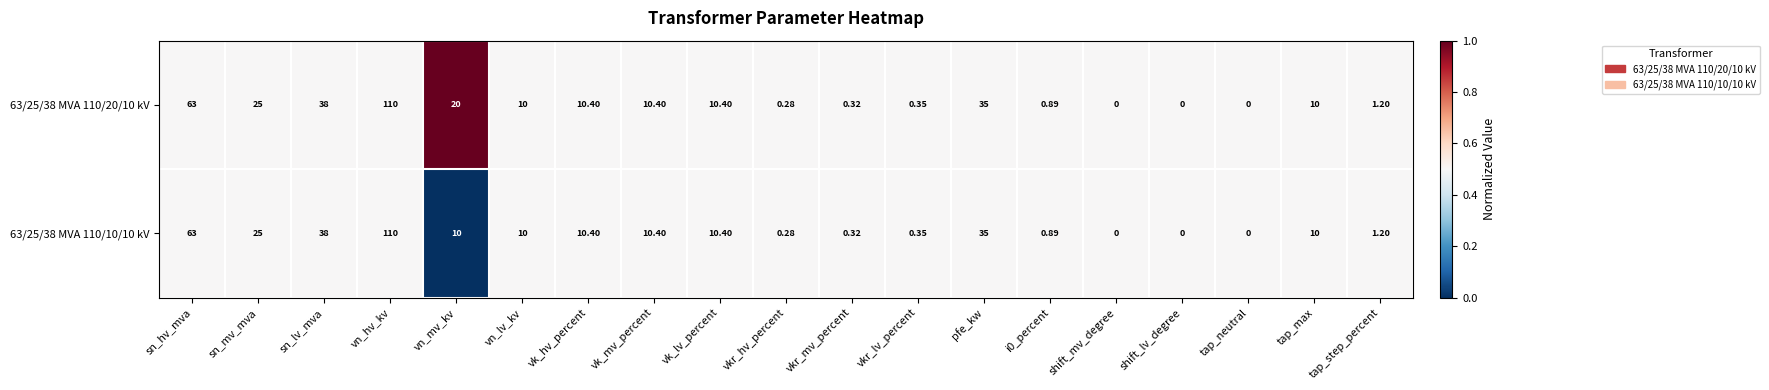

At which category does the chart reach its peak across all series?

vn_hv_kv